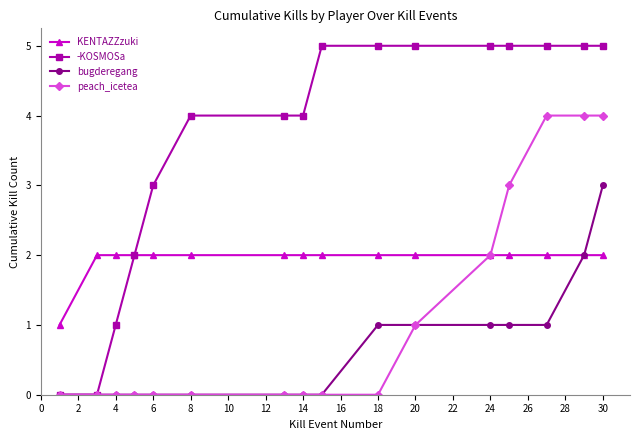

What is the sum of all -KOSMOSa values?

58